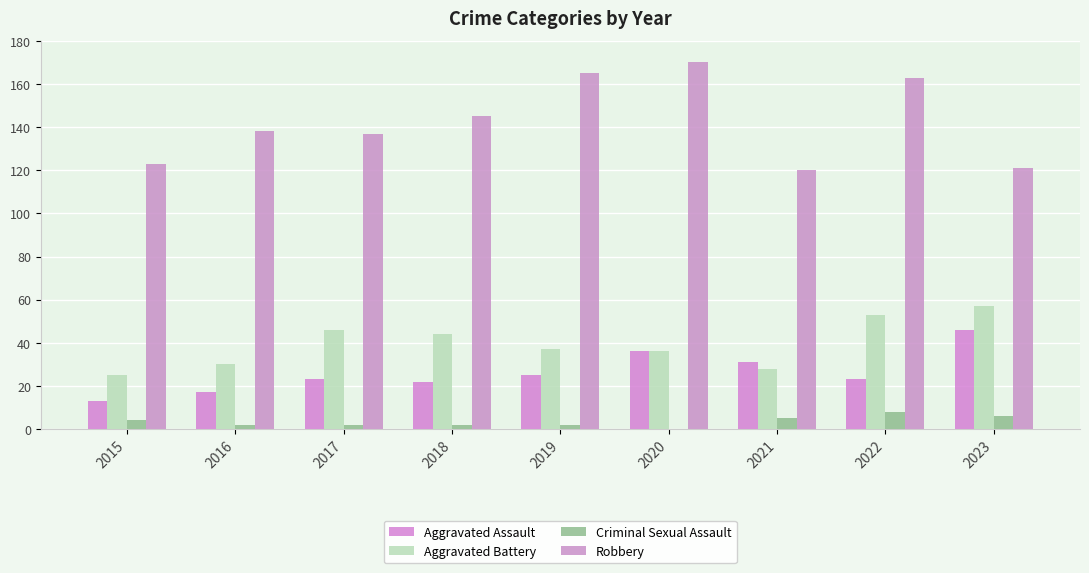

How many categories are shown in the chart?

9